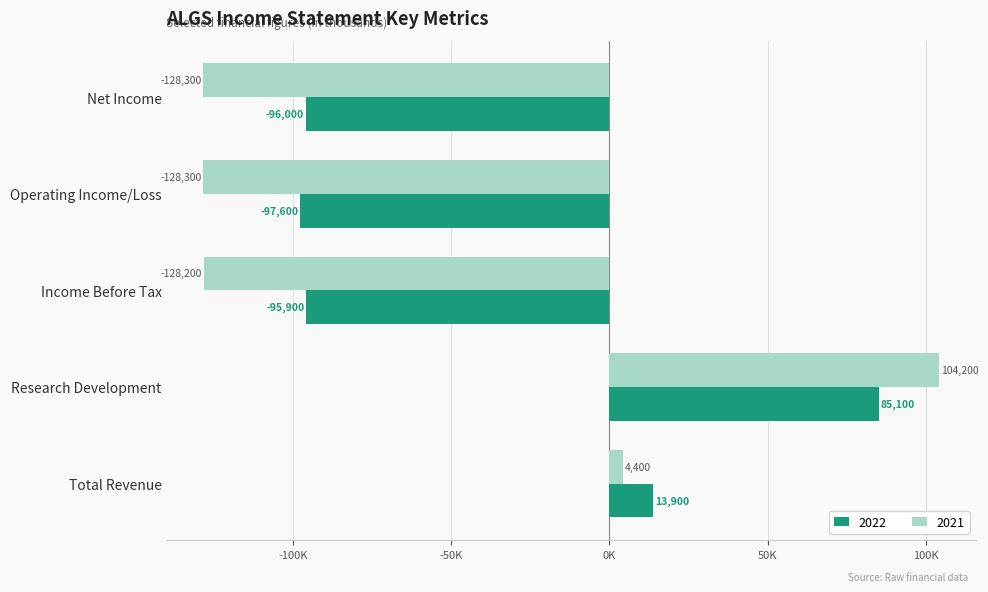

What are all the series names shown in the legend?

2022, 2021